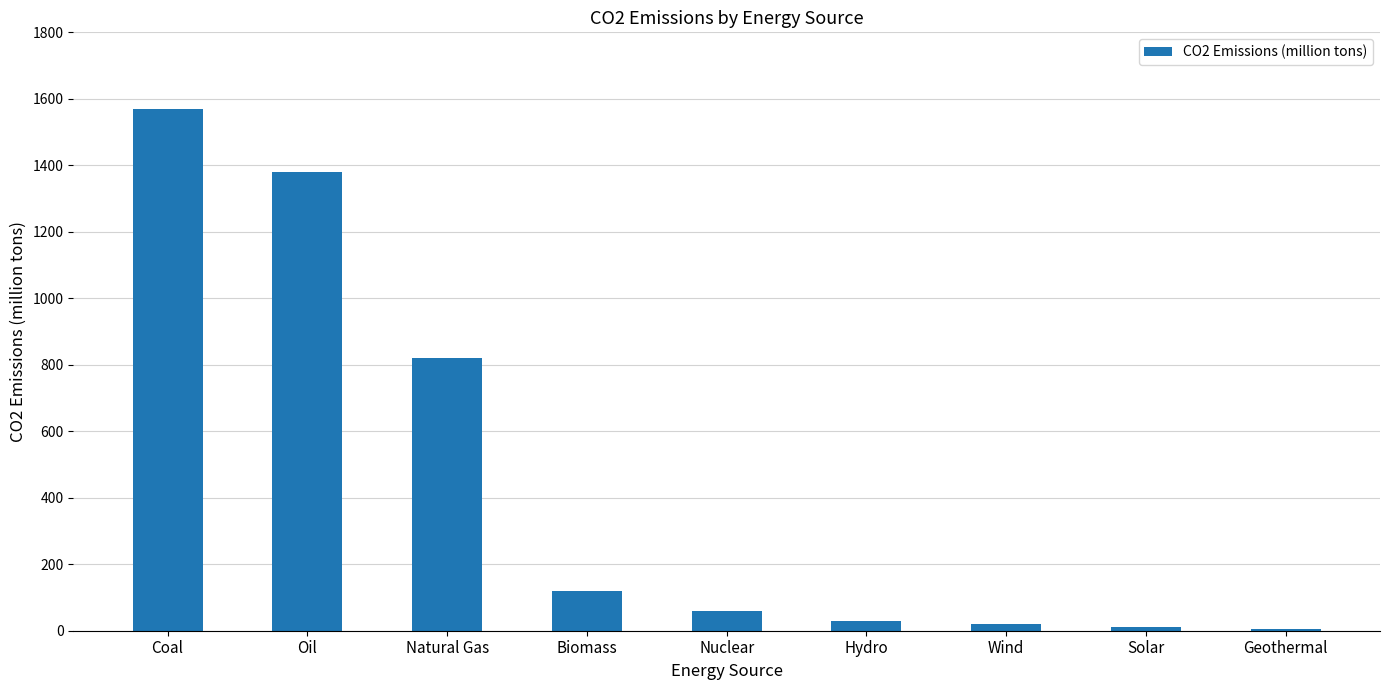

What value does the data have at Nuclear?

60